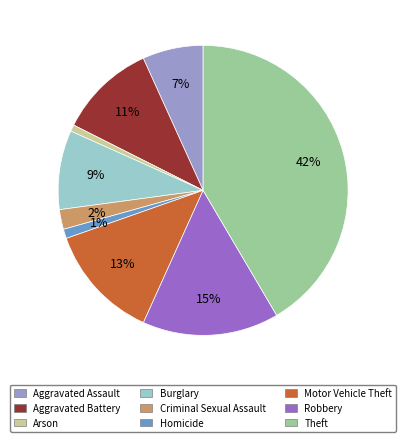

Is it true that Aggravated Battery is 11% of the pie?

True